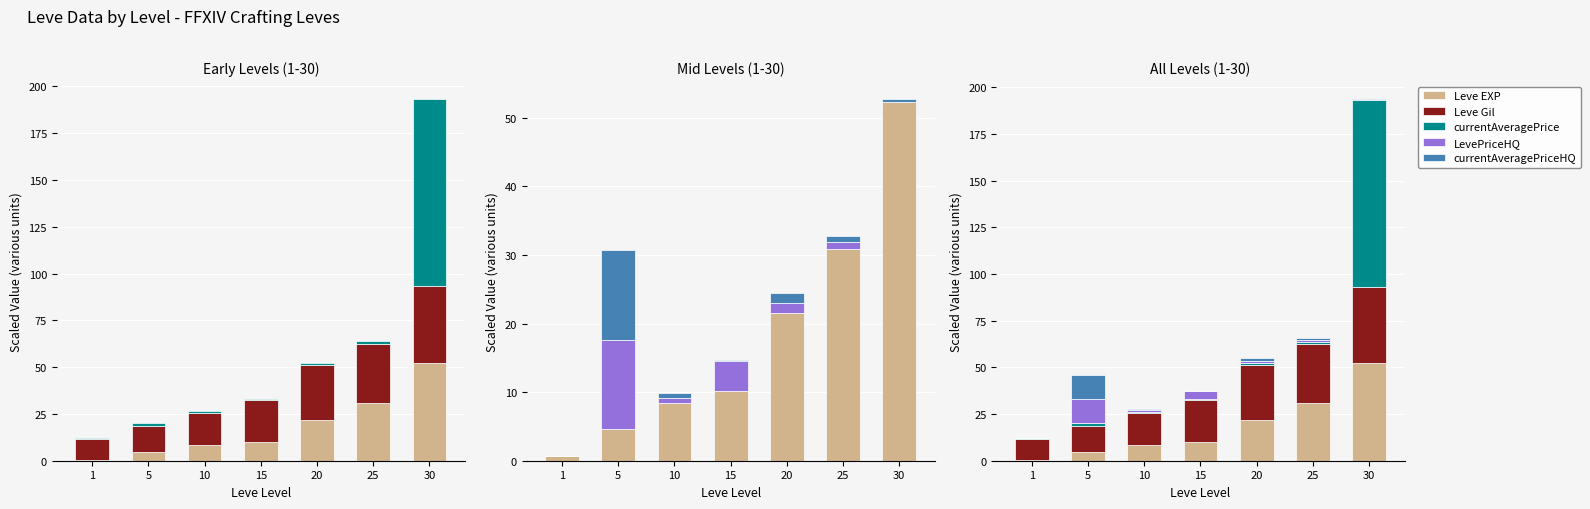

The LevePriceHQ series shows 13.0 at 5. True or false?

True